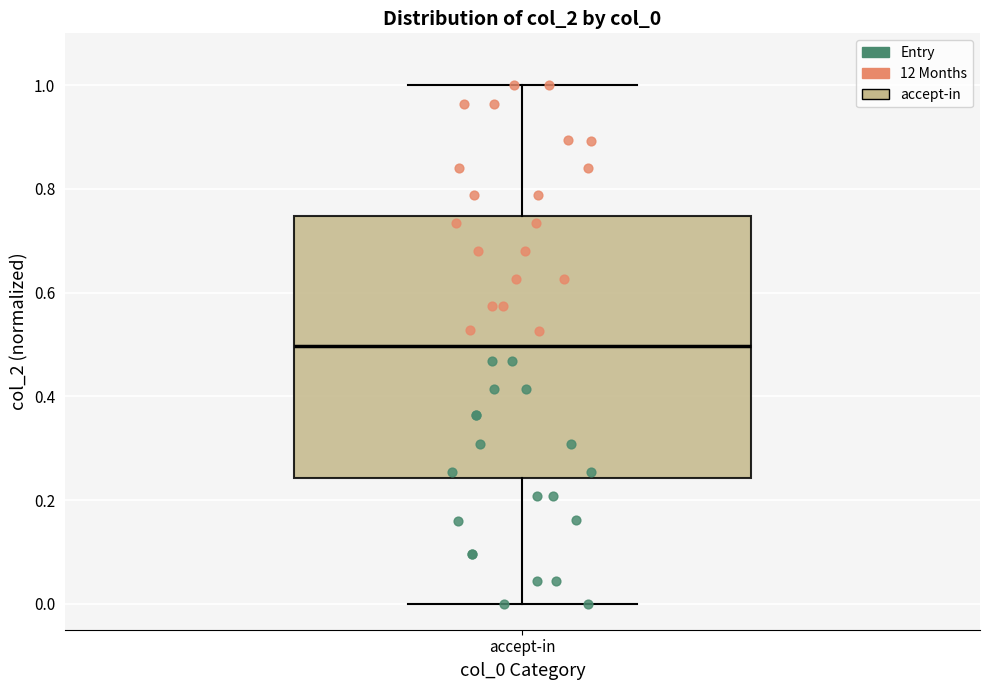

Read this box plot against the y-axis: the position of the median line, the range covered by the box, and the ends of both whiskers. The values are not printed on the chart, so give them approximately, as read against the axis.

median 0.50, box 0.24 to 0.74, whiskers 0.00 to 1.00